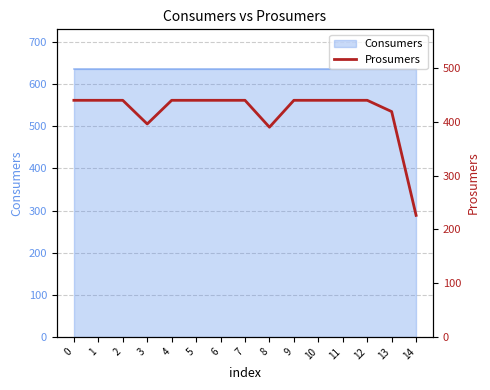

How many lines are shown in the chart?

1